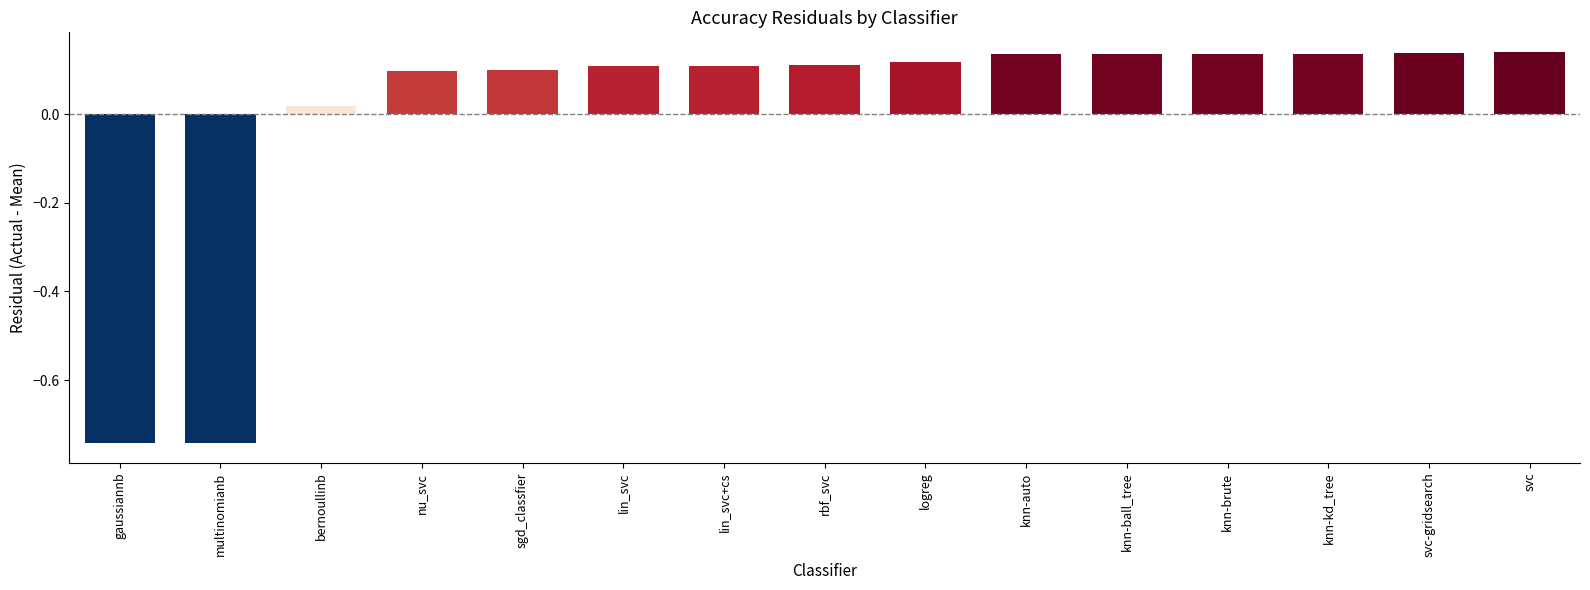

Between knn-brute and lin_svc+cs, which is larger?

knn-brute